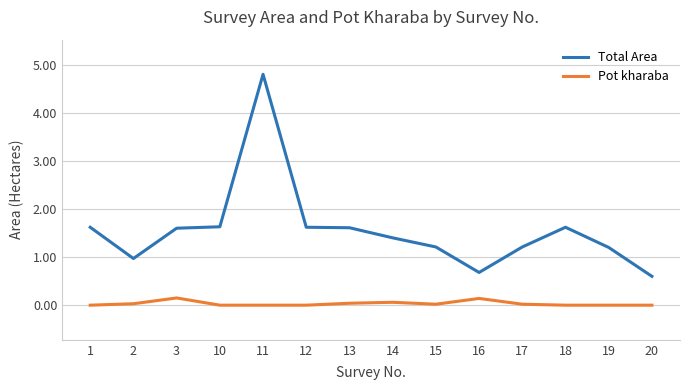

What value does the Total Area series have at 18?

1.6